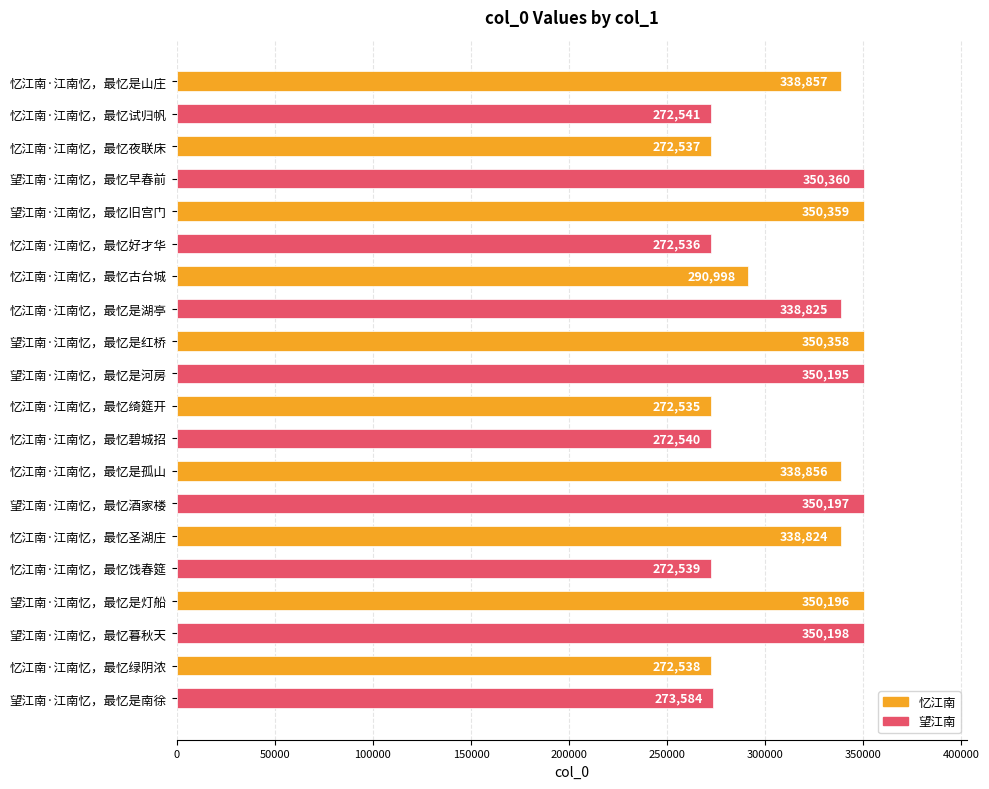

Reading bottom to top, what are all the values shown in this chart?

望江南·江南忆，最忆是南徐=273584	忆江南·江南忆，最忆绿阴浓=272538	望江南·江南忆，最忆暮秋天=350198	望江南·江南忆，最忆是灯船=350196	忆江南·江南忆，最忆饯春筵=272539	忆江南·江南忆，最忆圣湖庄=338824	望江南·江南忆，最忆酒家楼=350197	忆江南·江南忆，最忆是孤山=338856	忆江南·江南忆，最忆碧城招=272540	忆江南·江南忆，最忆绮筵开=272535	望江南·江南忆，最忆是河房=350195	望江南·江南忆，最忆是红桥=350358	忆江南·江南忆，最忆是湖亭=338825	忆江南·江南忆，最忆古台城=290998	忆江南·江南忆，最忆好才华=272536	望江南·江南忆，最忆旧宫门=350359	望江南·江南忆，最忆早春前=350360	忆江南·江南忆，最忆夜联床=272537	忆江南·江南忆，最忆试归帆=272541	忆江南·江南忆，最忆是山庄=338857